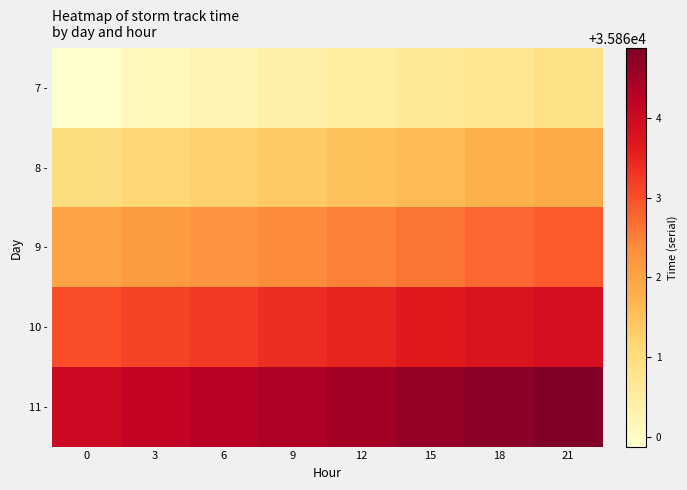

Count the number of data series in this chart.

5